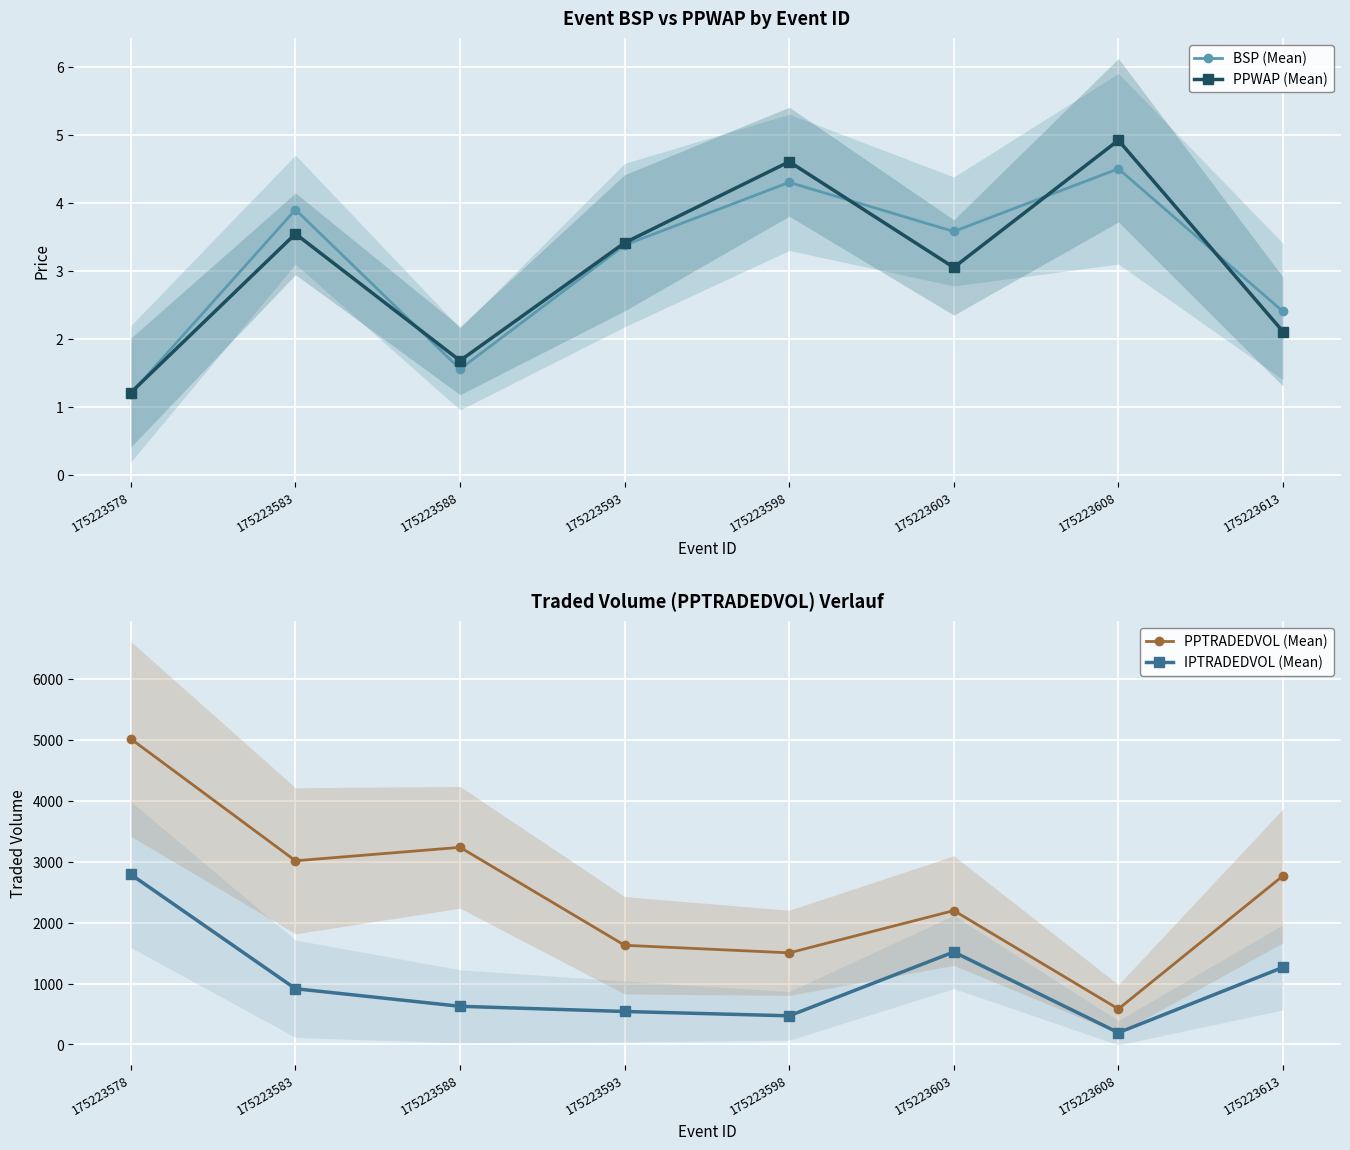

How many lines are shown in the chart?

4